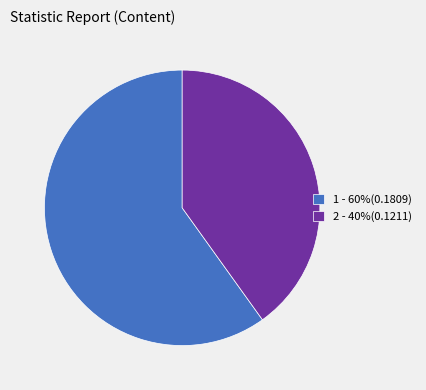

Which category accounts for the majority?

1